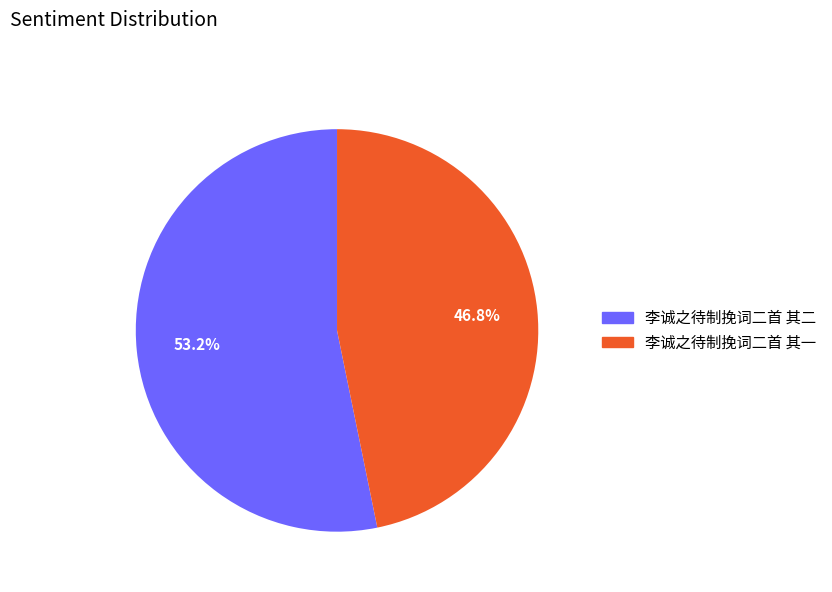

Rank the categories by value from highest to lowest.

李诚之待制挽词二首 其二, 李诚之待制挽词二首 其一